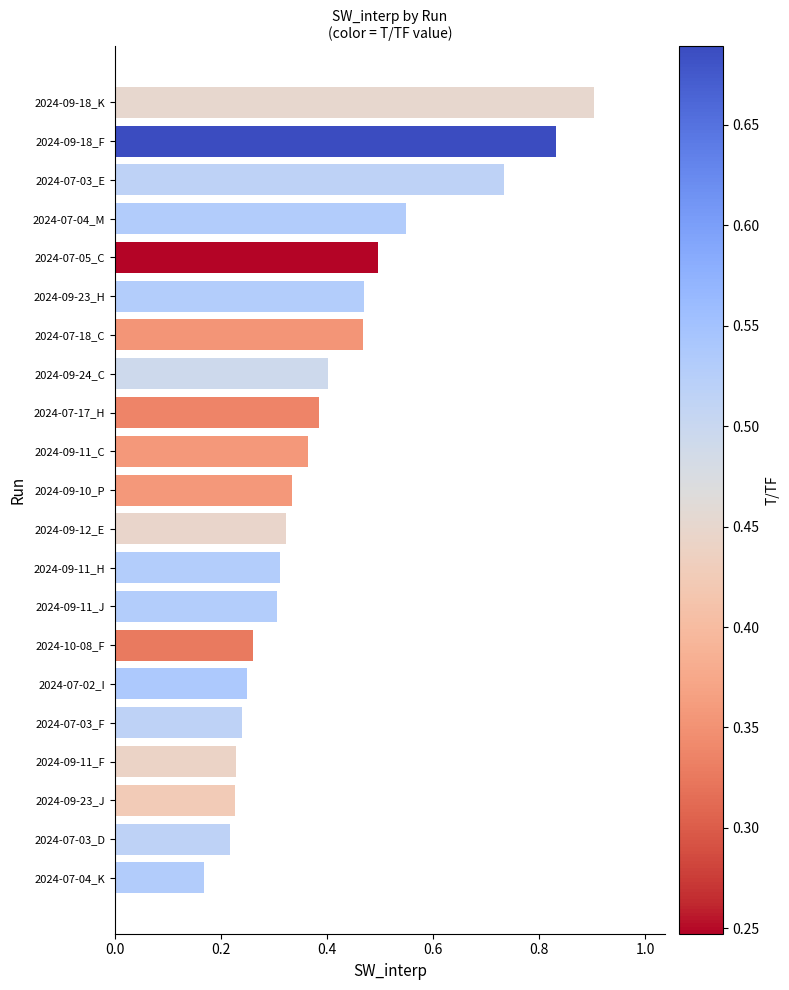

Which label corresponds to the largest value in the chart?

2024-09-18_K